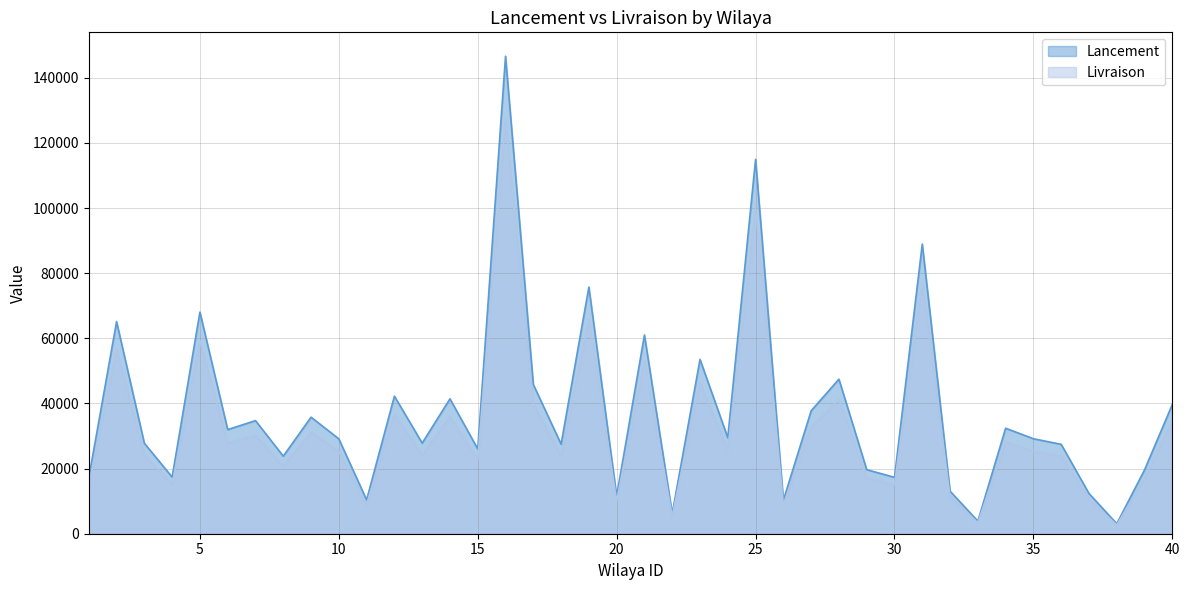

List the series in order of their peak value, highest first.

Lancement, Livraison